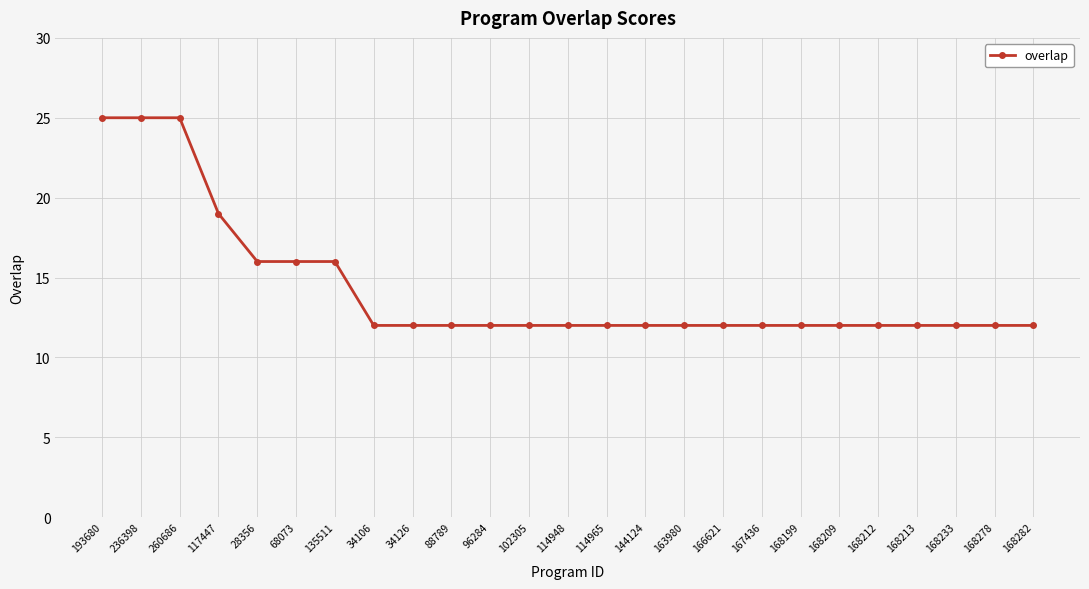

What is the ratio of the value at 135511 to the value at 193680?

0.6